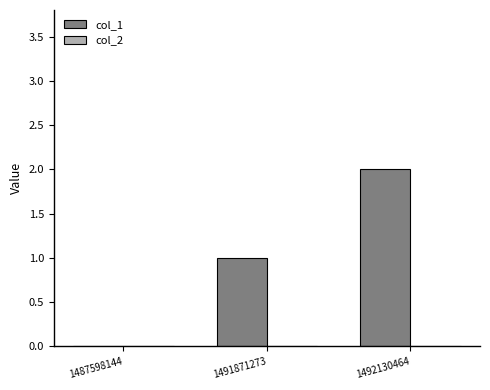

What is the change in value from 1491871273 to 1492130464?

+1